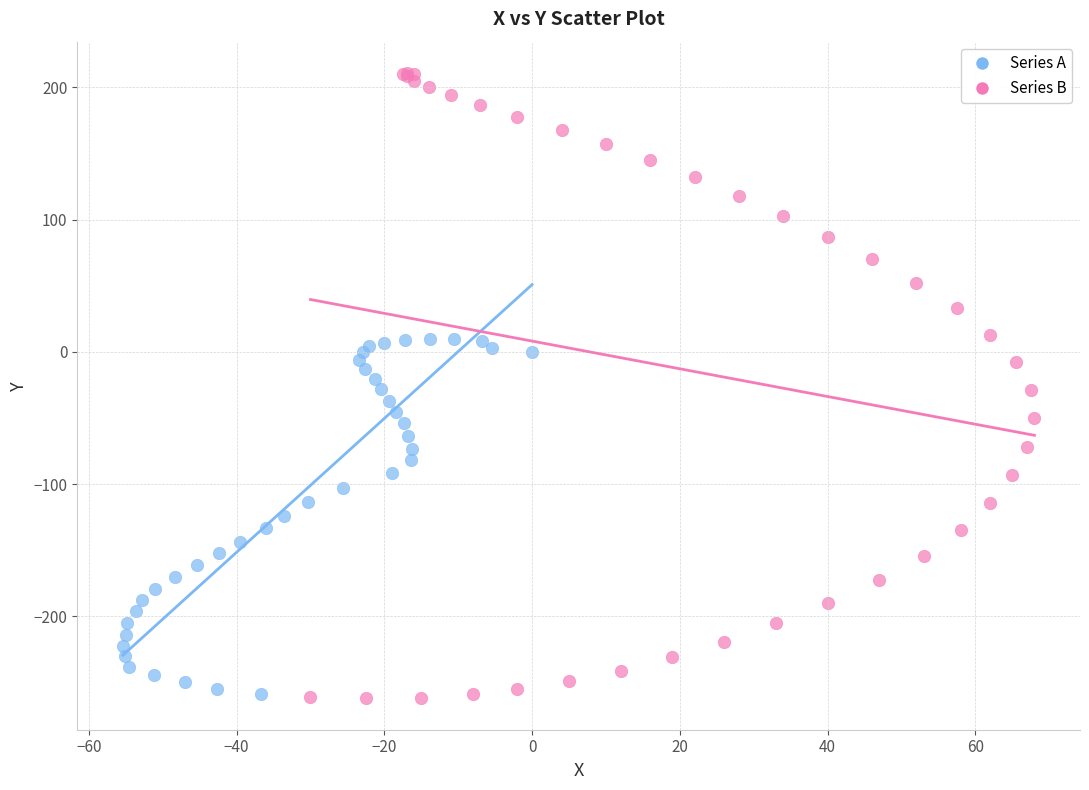

Which series contains the highest Y value?

Series B